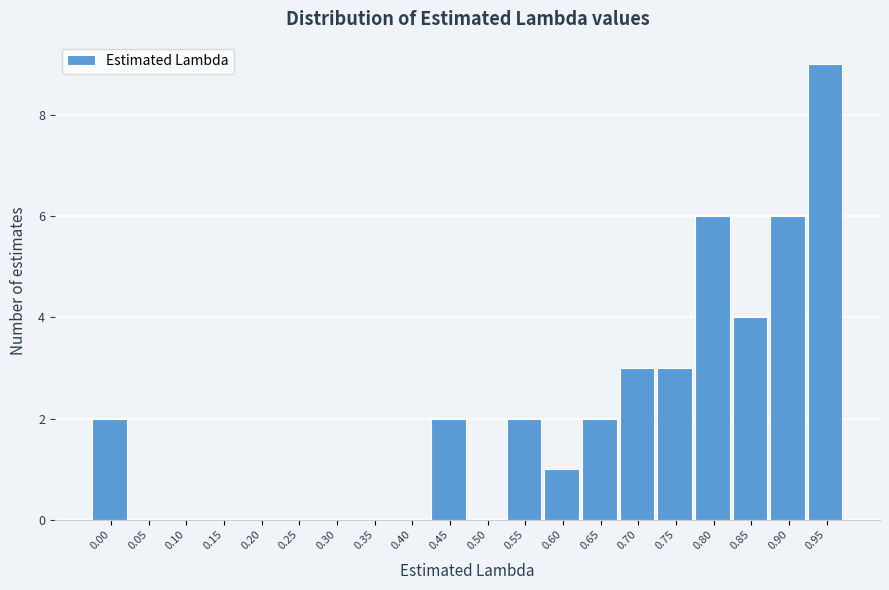

Reading right to left, extract all data points from this chart.

0.95=9	0.90=6	0.85=4	0.80=6	0.75=3	0.70=3	0.65=2	0.60=1	0.55=2	0.50=0	0.45=2	0.40=0	0.35=0	0.30=0	0.25=0	0.20=0	0.15=0	0.10=0	0.05=0	0.00=2